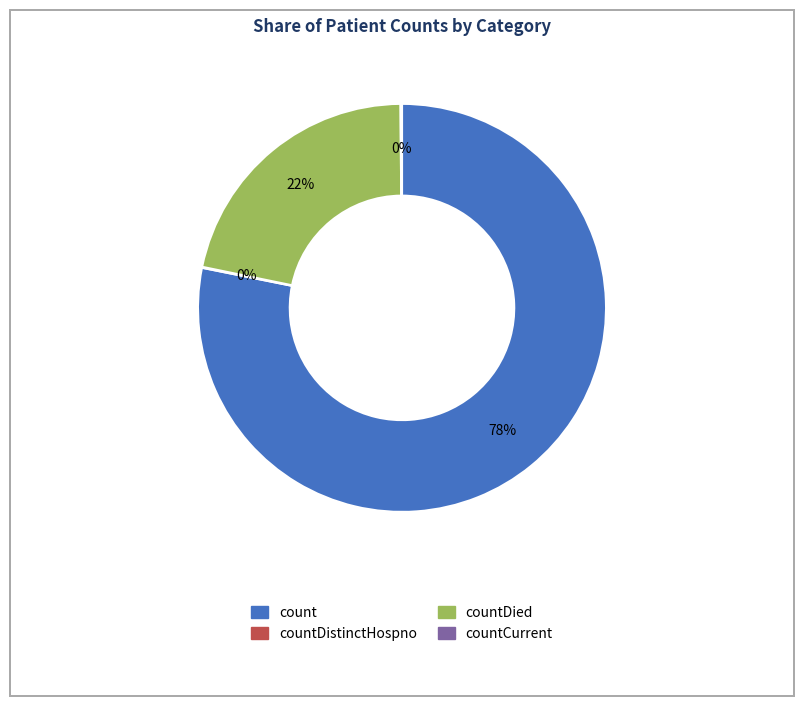

Is there a majority slice in this chart?

Yes